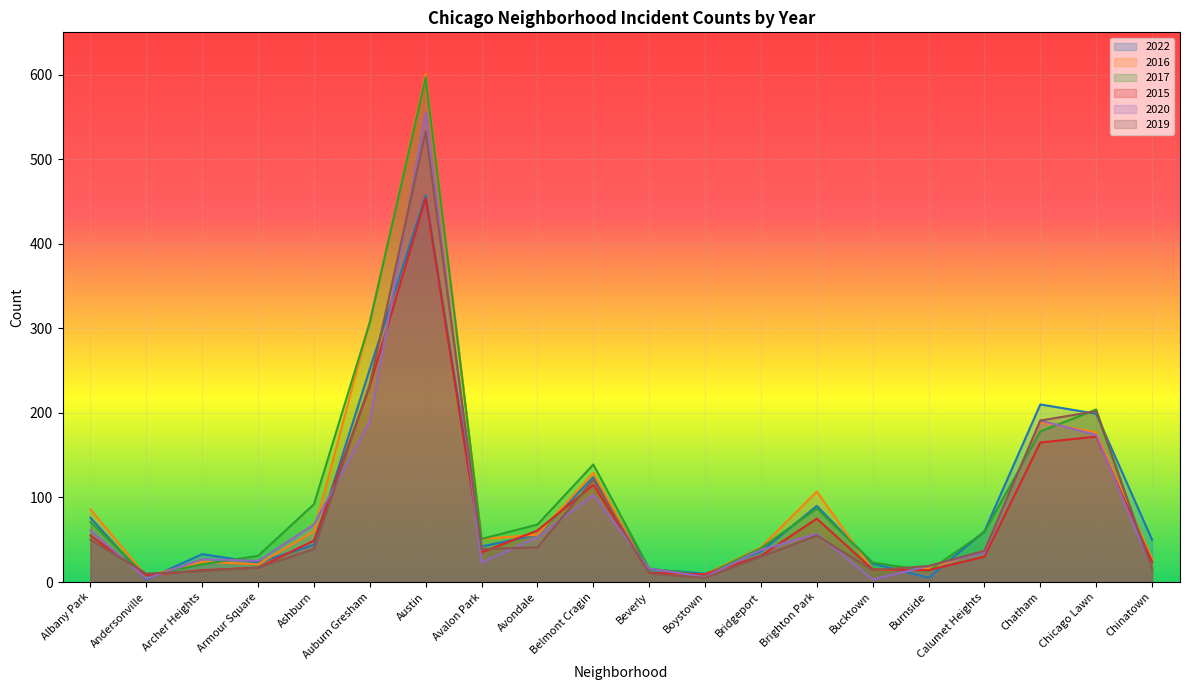

Where do 2017 and 2020 first cross each other?

Andersonville and Archer Heights